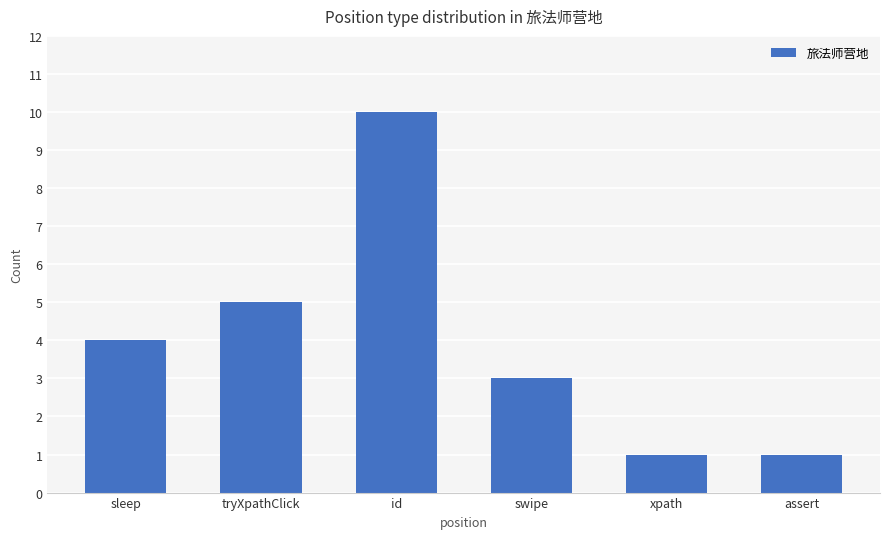

What is the difference between the values at assert and id?

9